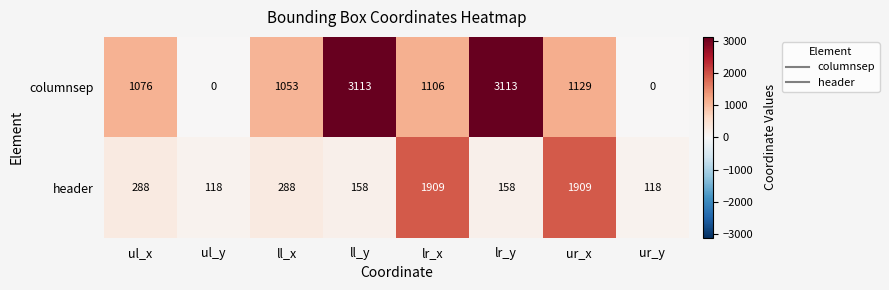

Rank the series by their maximum value, from lowest to highest.

header, columnsep